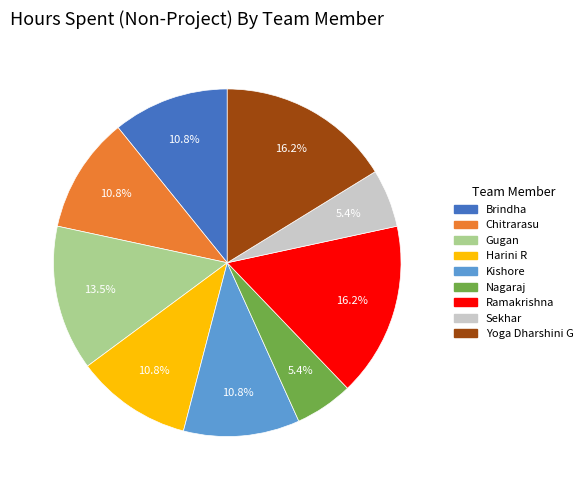

Is there any slice that represents more than half of the pie?

No